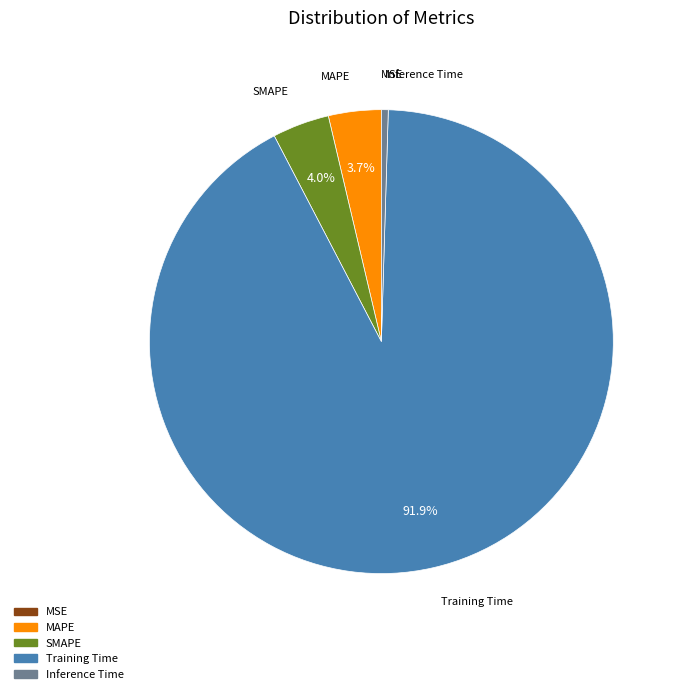

Which slice is the largest?

Training Time